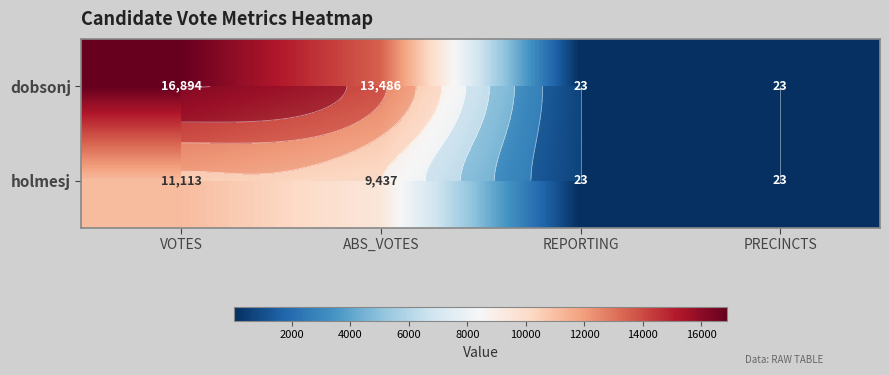

How many series are shown in this chart?

2